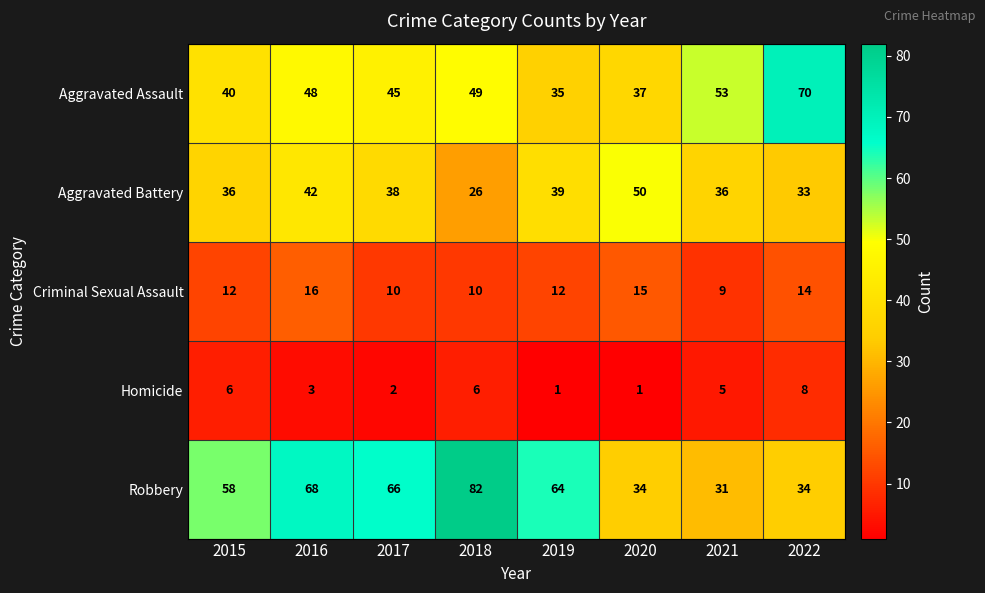

Which series has the largest range (max minus min)?

Robbery